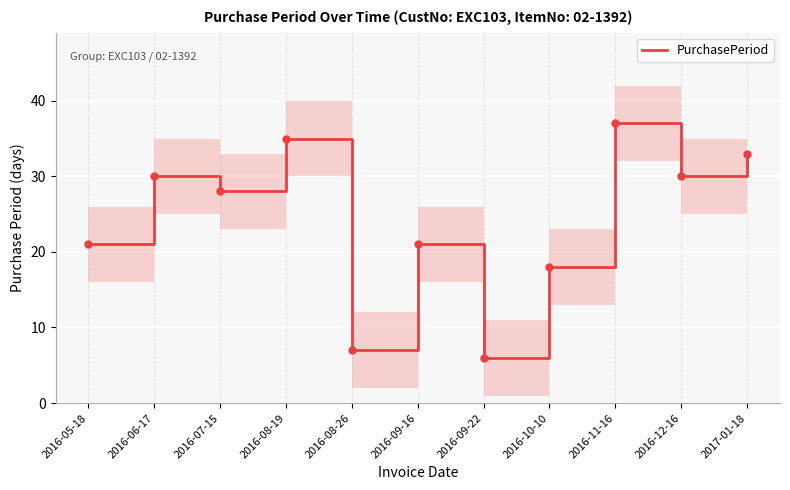

List the labels in order of value, smallest first.

2016-09-22, 2016-08-26, 2016-10-10, 2016-05-18, 2016-09-16, 2016-07-15, 2016-06-17, 2016-12-16, 2017-01-18, 2016-08-19, 2016-11-16